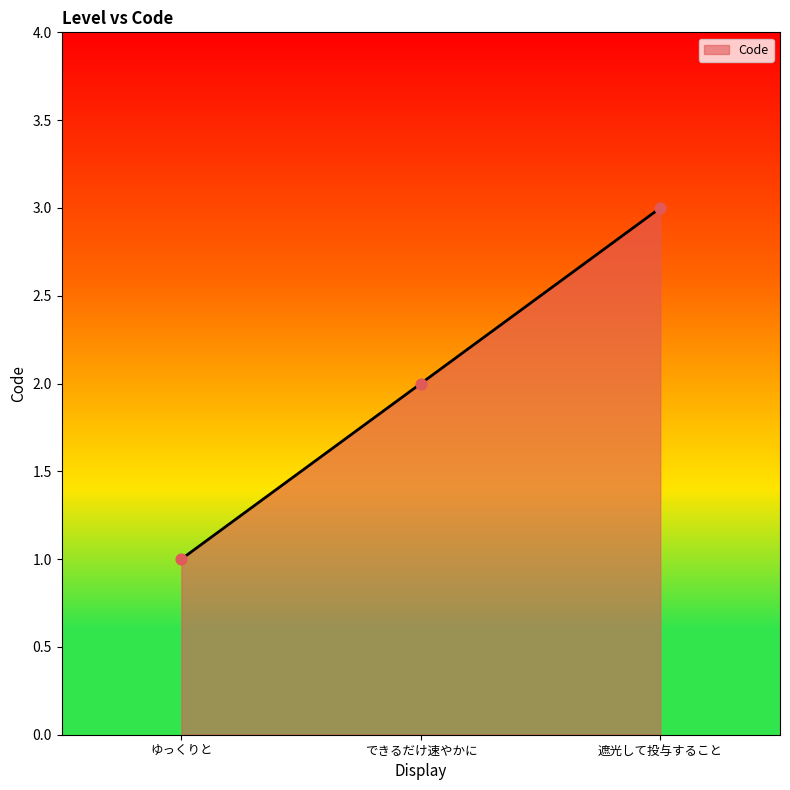

Approximately how many times larger is the value at ゆっくりと compared to できるだけ速やかに?

0.5